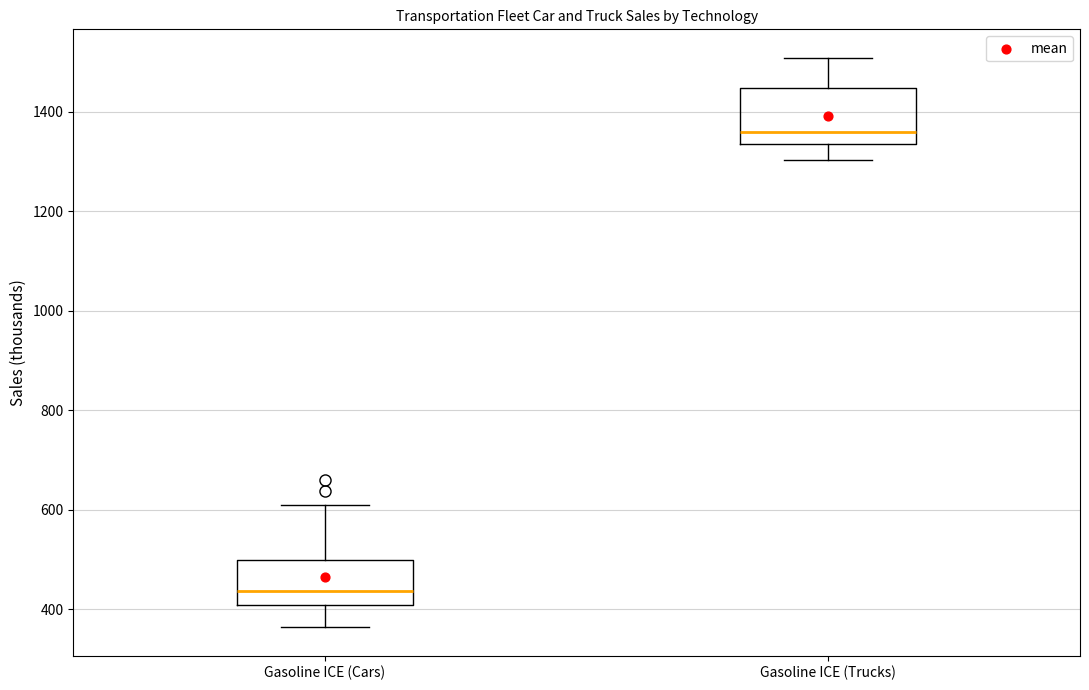

Where is the upper edge of the box for Gasoline ICE (Cars) on the y-axis? The values are not printed on the chart, so give them approximately, as read against the axis.

500